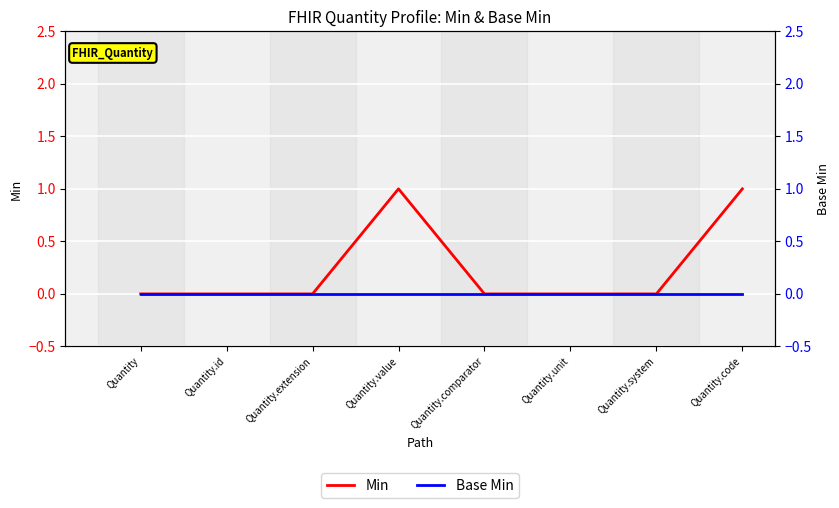

What is the label of the 2nd point from the left?

Quantity.id